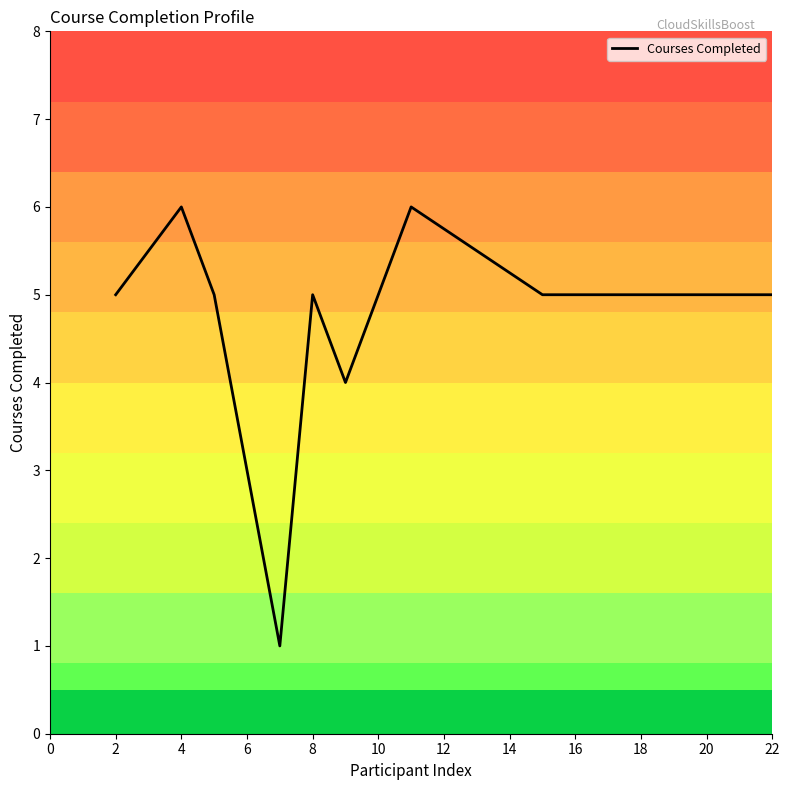

What is the greatest value displayed?

6